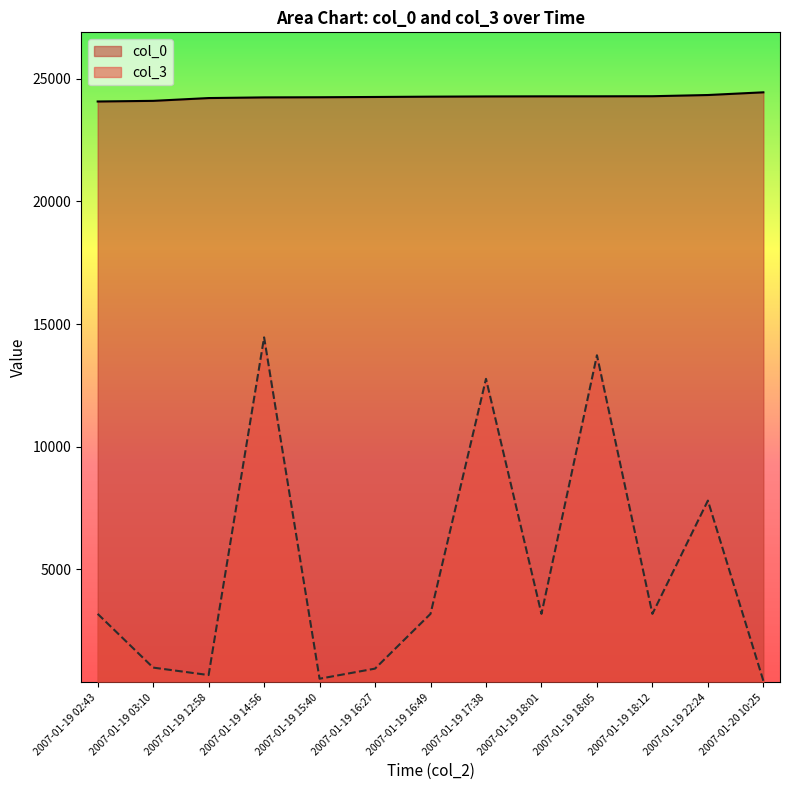

True or false: col_0 and col_3 cross at least once.

False